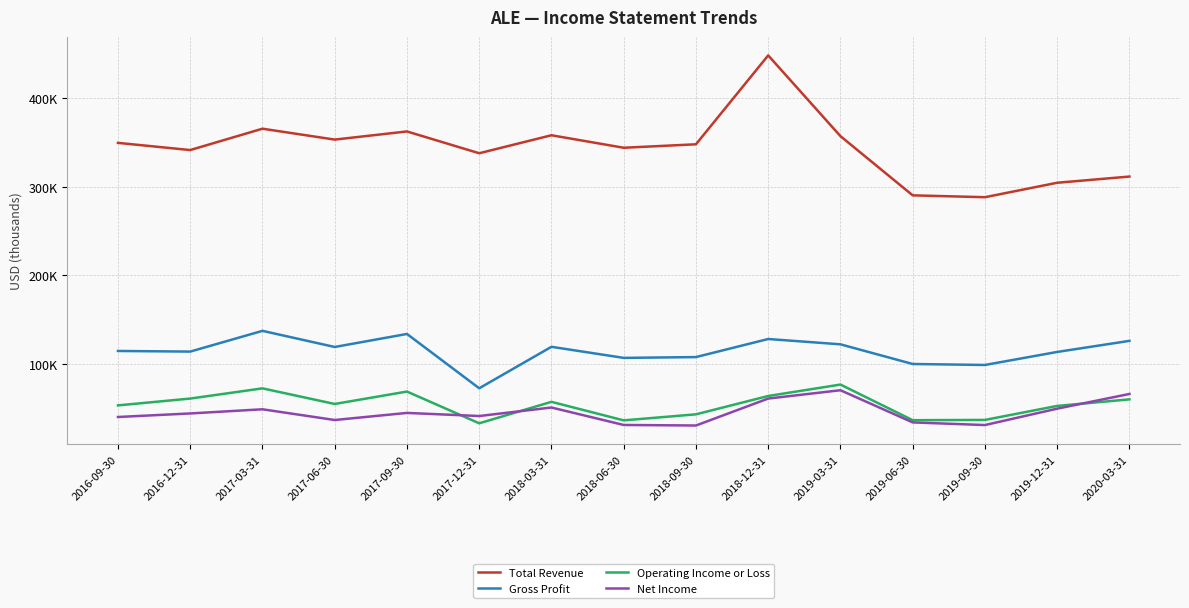

Where is Net Income nearest to the value 50600?

2018-03-31